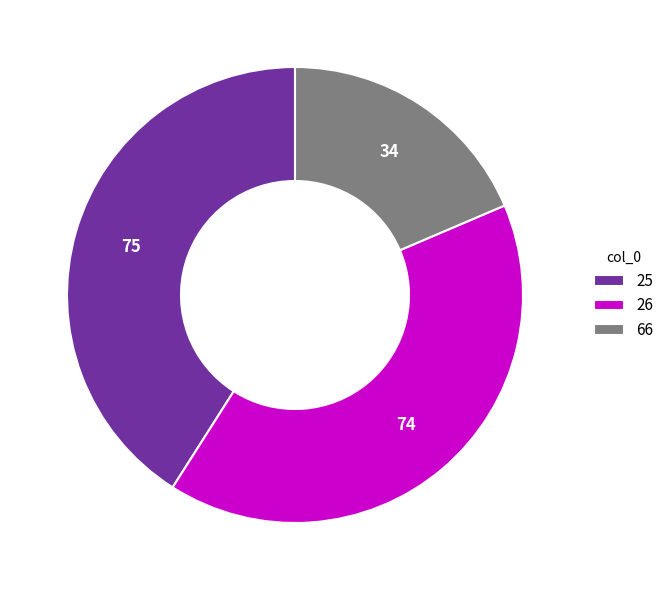

Is it true that 66 is 8% of the pie?

False